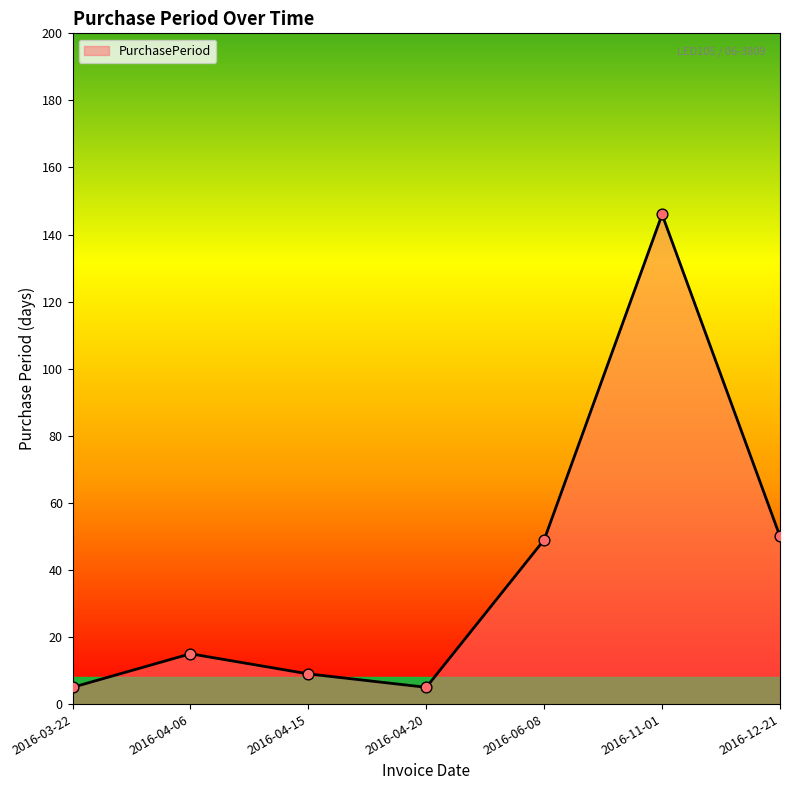

What is the change in value from 2016-06-08 to 2016-12-21?

+1